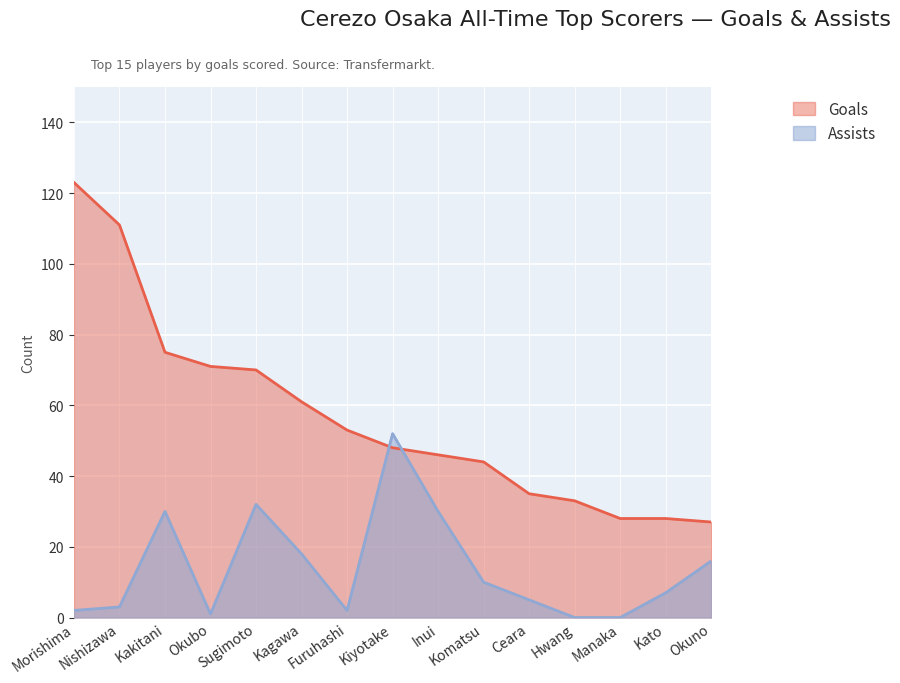

Where is Goals nearest to the value 75?

Kakitani